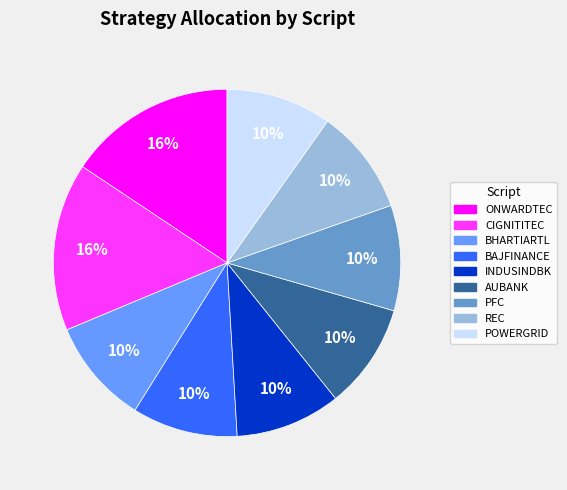

What is the ratio of the value at POWERGRID to the value at BHARTIARTL?

1.0